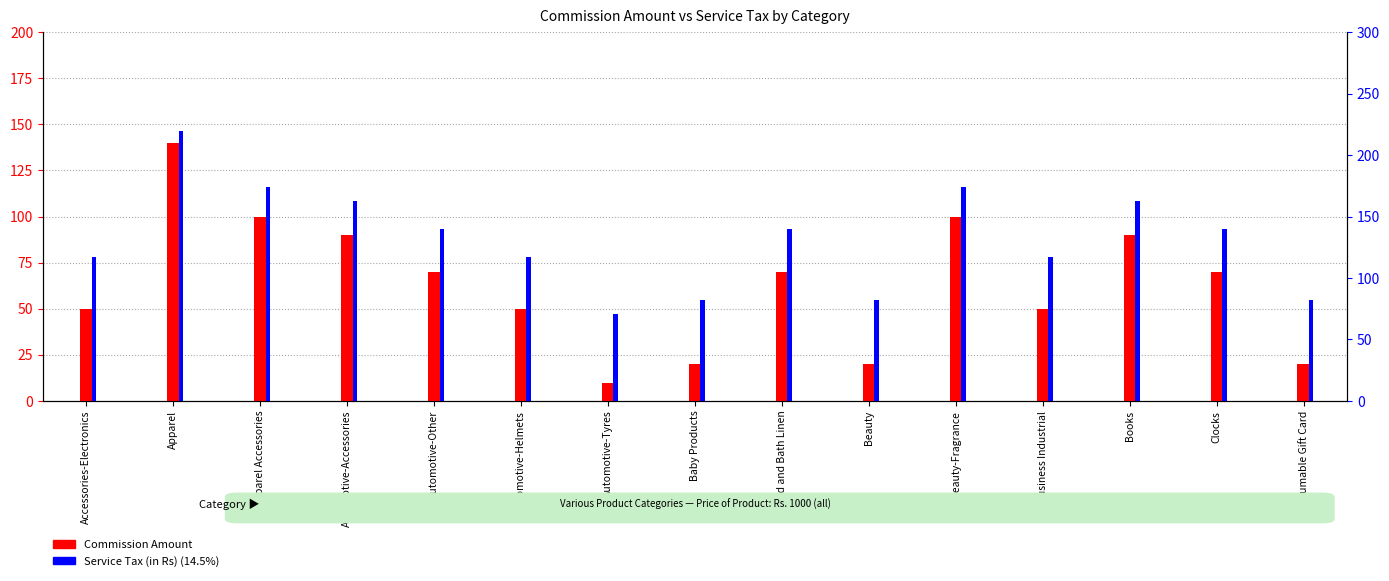

Which series has the widest spread of values?

Service Tax (in Rs) (14.5%)